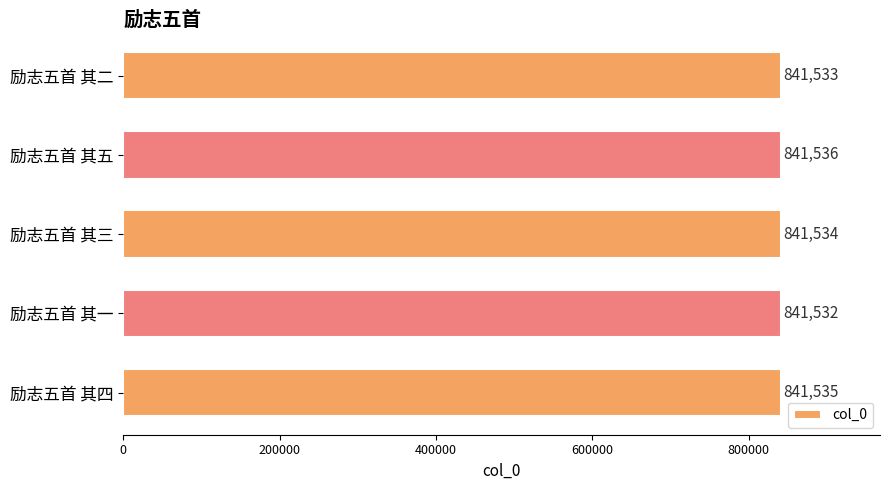

Rank the categories by value from highest to lowest.

励志五首 其五, 励志五首 其四, 励志五首 其三, 励志五首 其二, 励志五首 其一